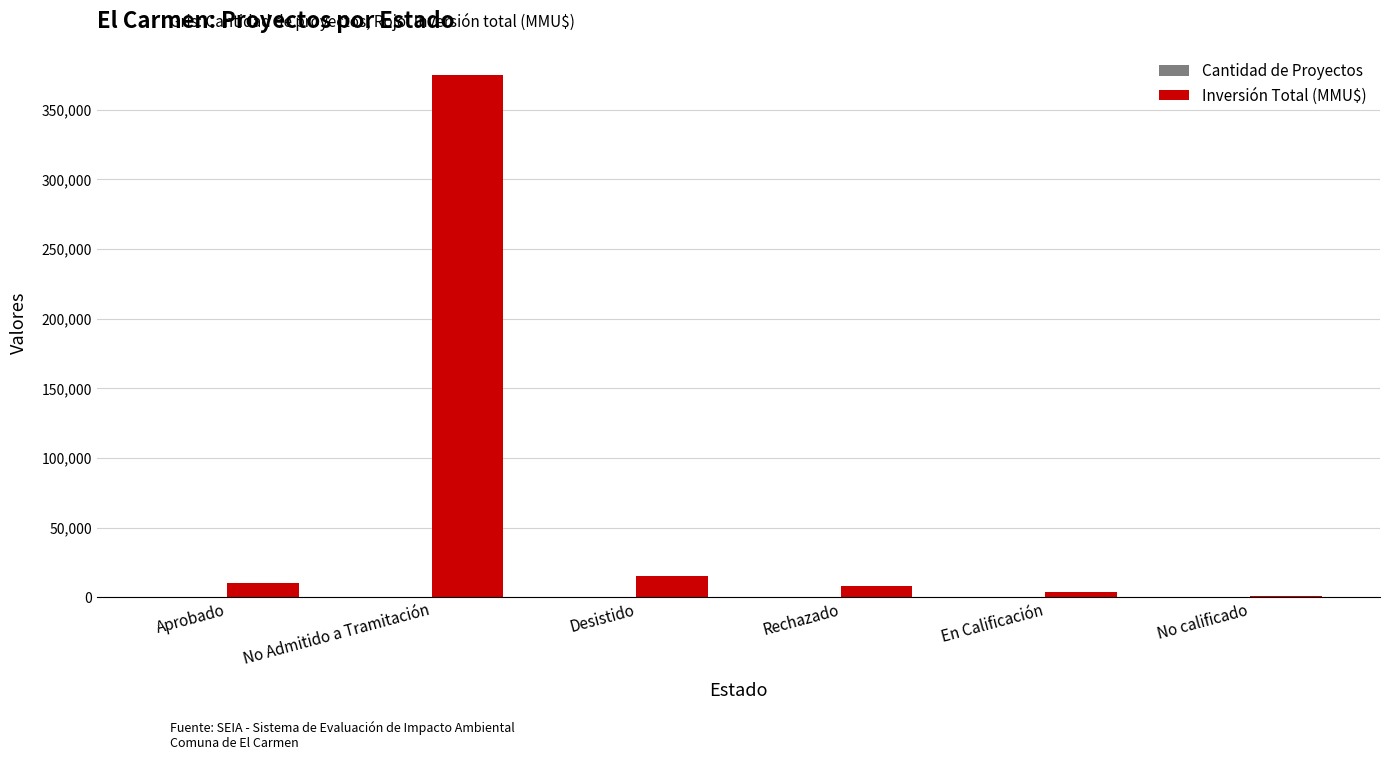

How many categories are shown in the chart?

6